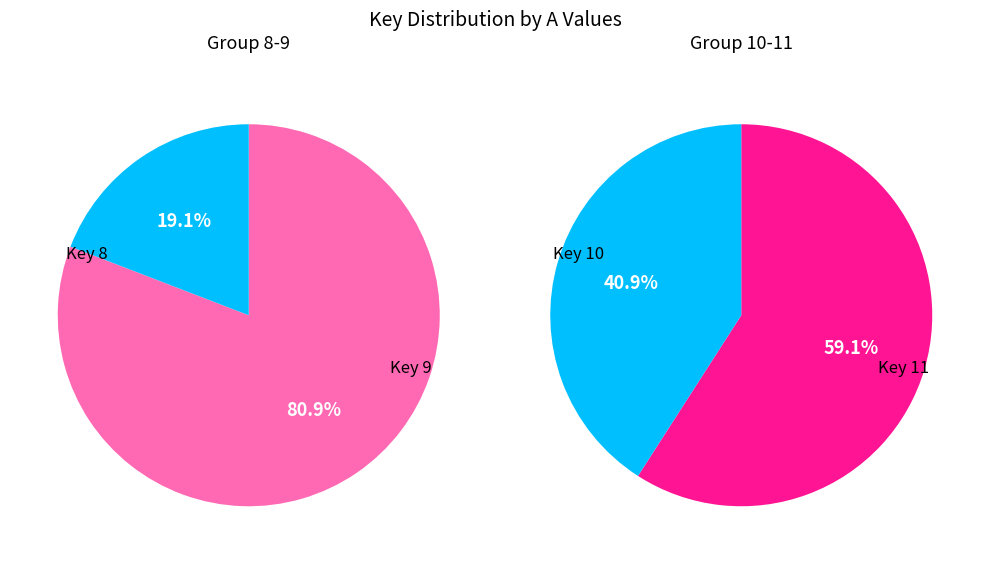

How many slices are in this pie chart?

4